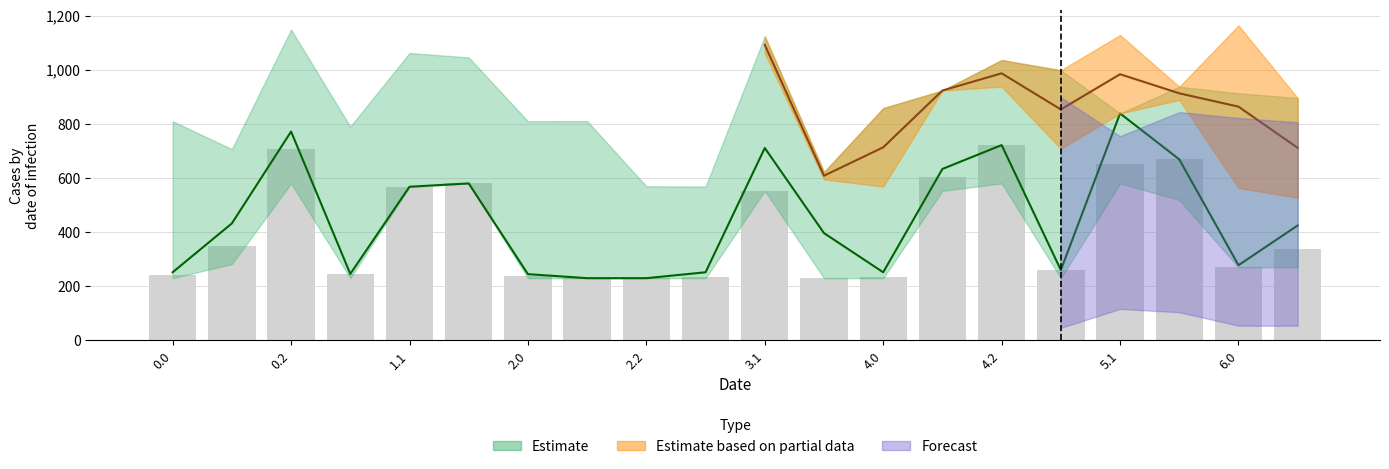

What is the difference between the maximum and minimum values?

491.8